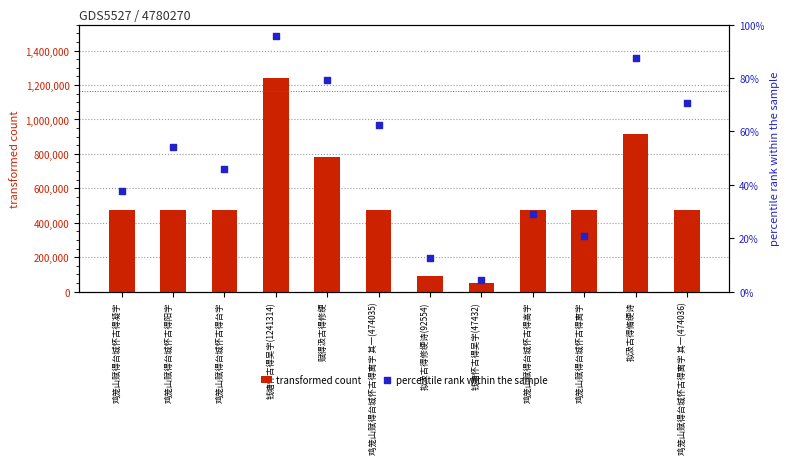

Which series has the largest Y range (max minus min)?

transformed count